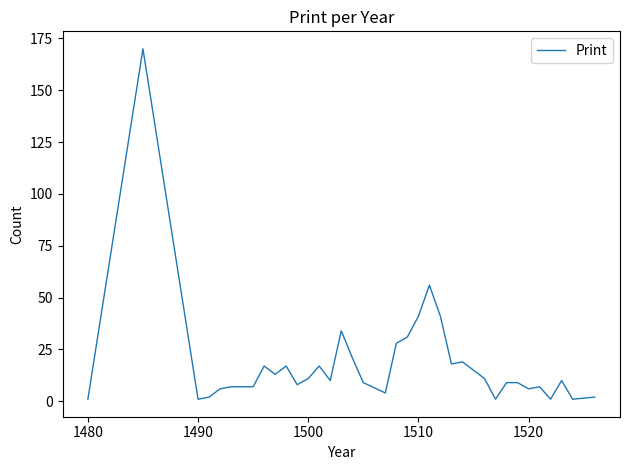

What is the minimum value shown in the chart?

1